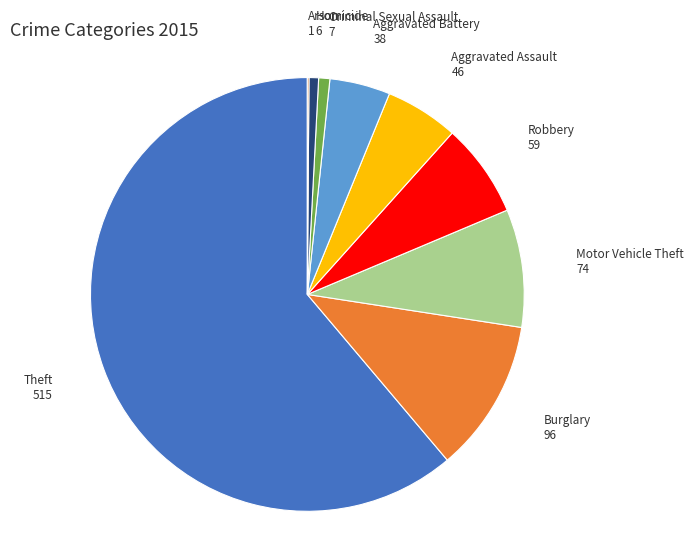

Which slice is the largest?

Theft